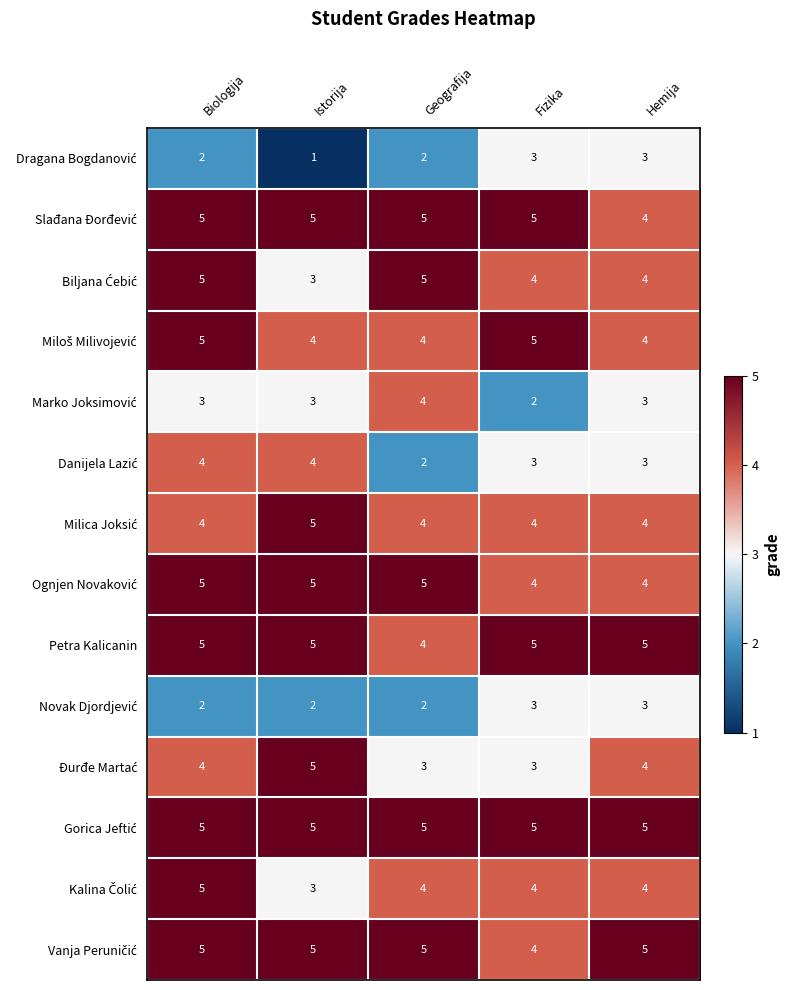

At which category is the sum across all series the highest?

Biologija